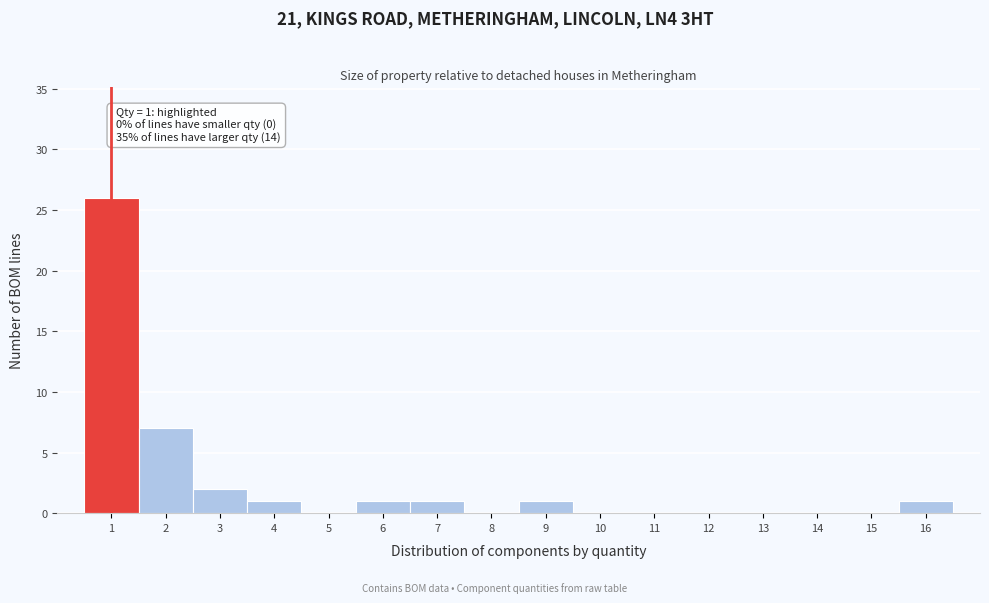

Reading right to left, list all the values displayed in this chart.

16=1	15=0	14=0	13=0	12=0	11=0	10=0	9=1	8=0	7=1	6=1	5=0	4=1	3=2	2=7	1=26